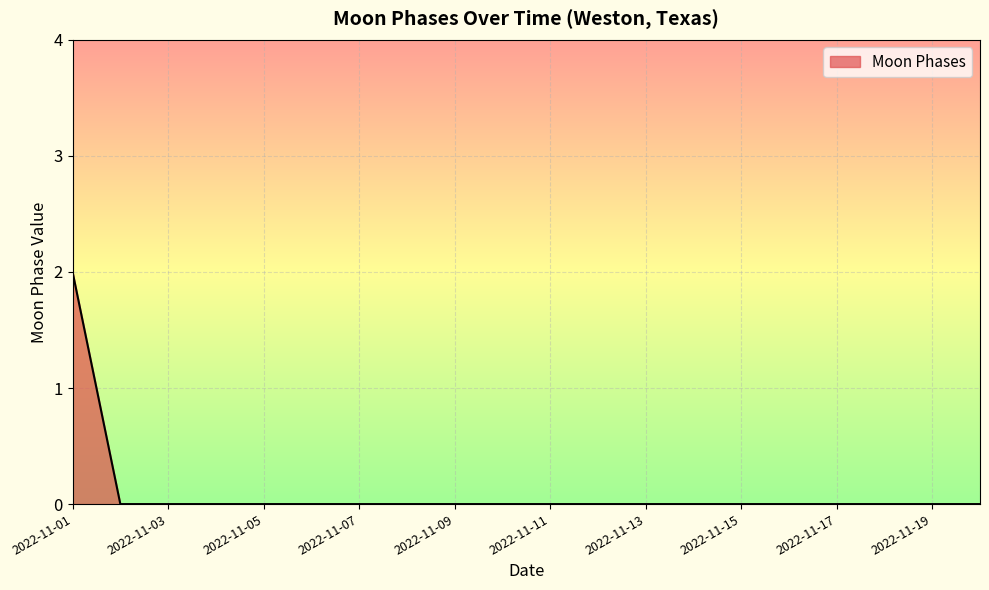

How many lines are shown in the chart?

1